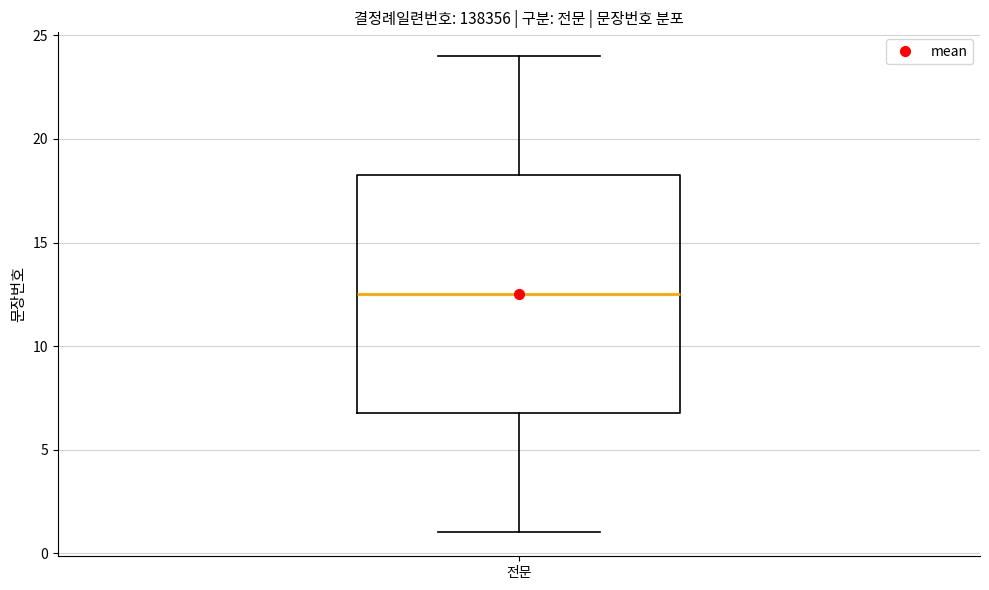

Read this box plot against the y-axis: the position of the median line, the range covered by the box, and the ends of both whiskers. The values are not printed on the chart, so give them approximately, as read against the axis.

median 12.5, box 7.0 to 18.5, whiskers 1.0 to 24.0